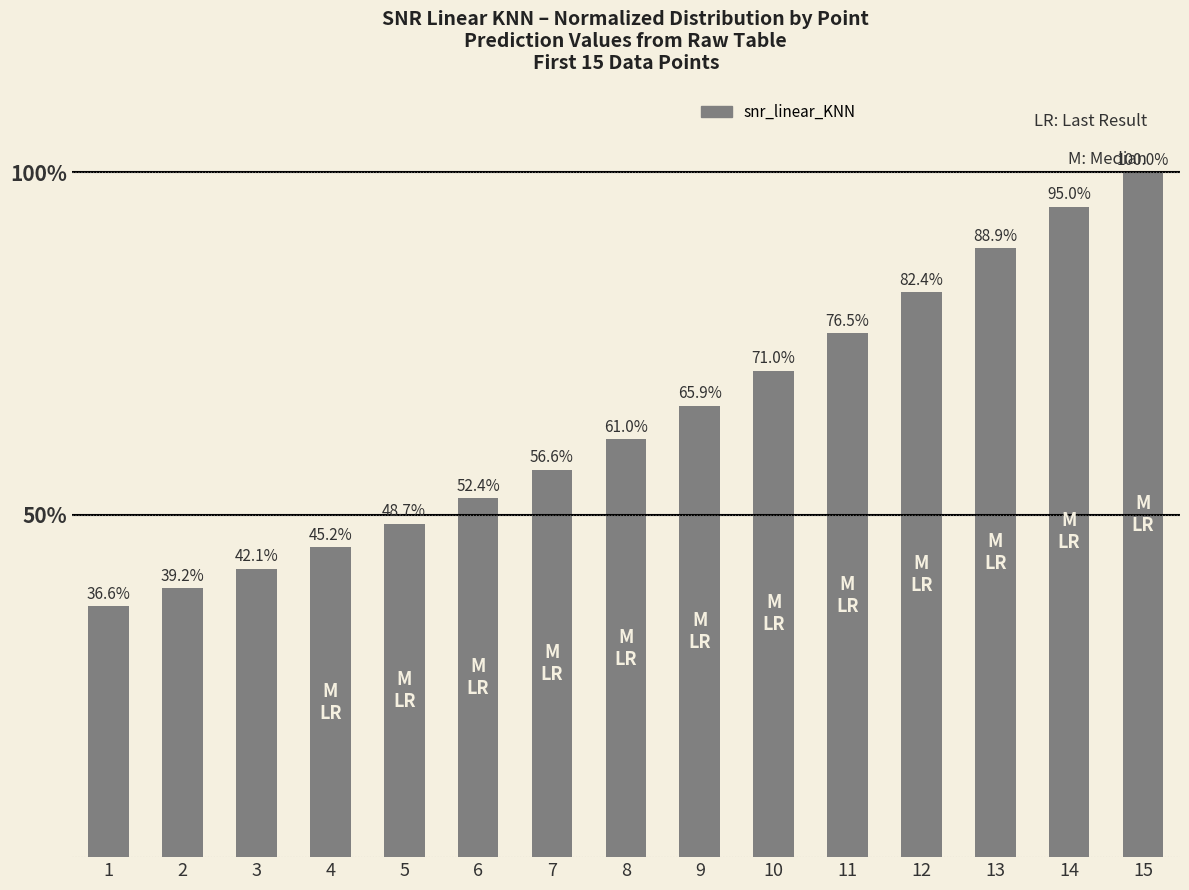

Approximately how many times larger is the value at 6 compared to 15?

0.5